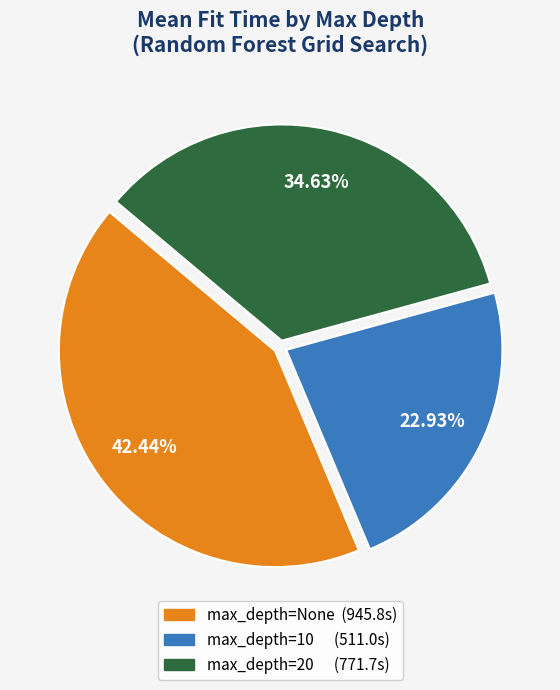

To the nearest percent, what is the average slice percentage?

33%